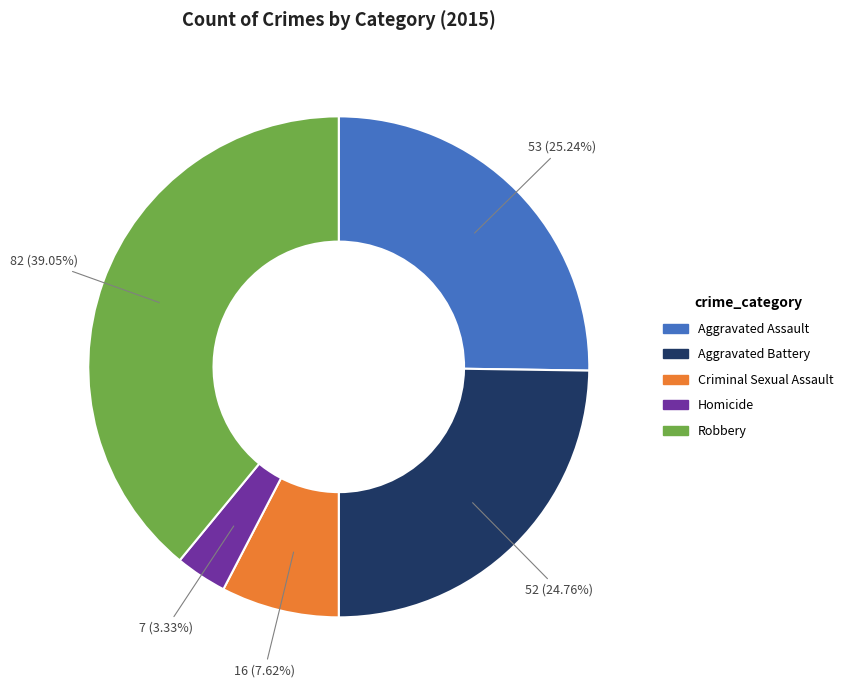

Is it true that Aggravated Assault is 35% of the pie?

False